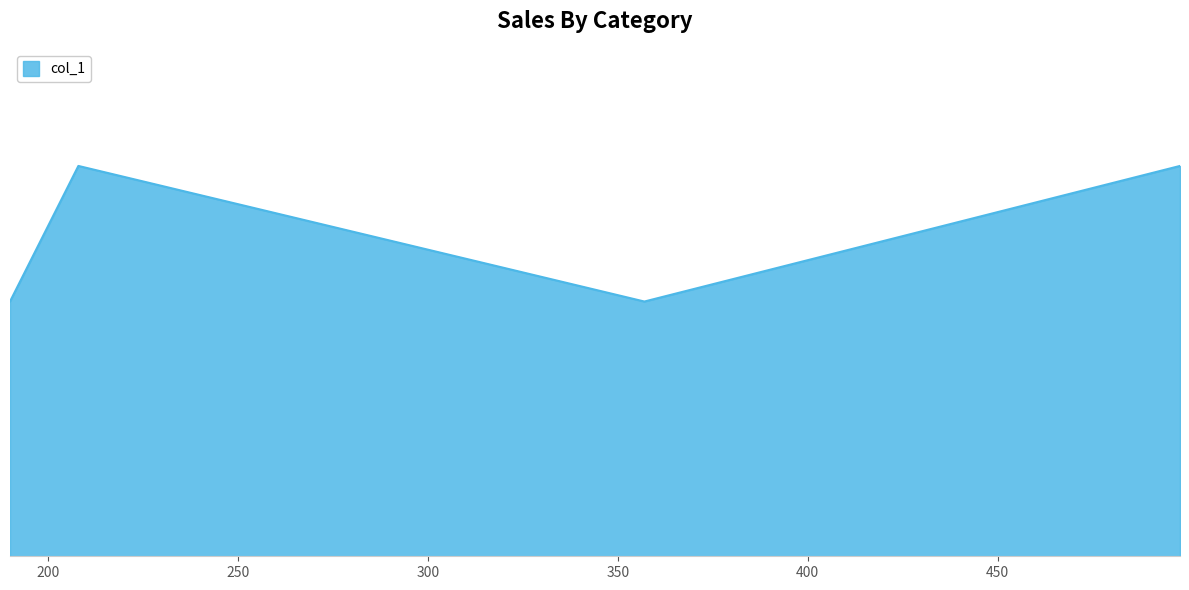

Does the chart display data point markers on the line(s)?

No